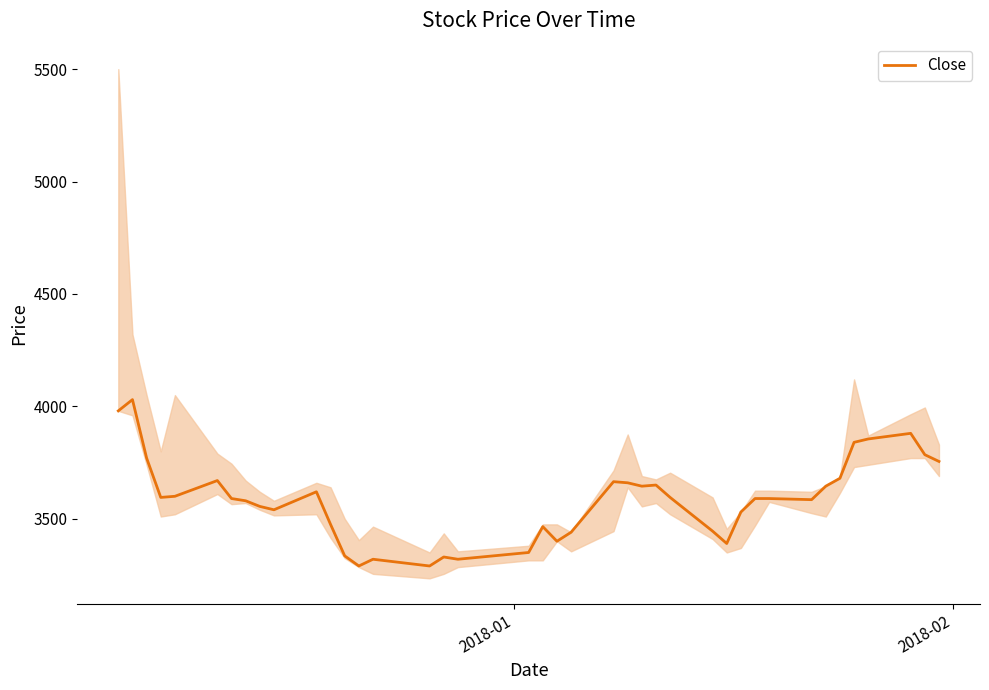

What is the maximum value for Close?

4030